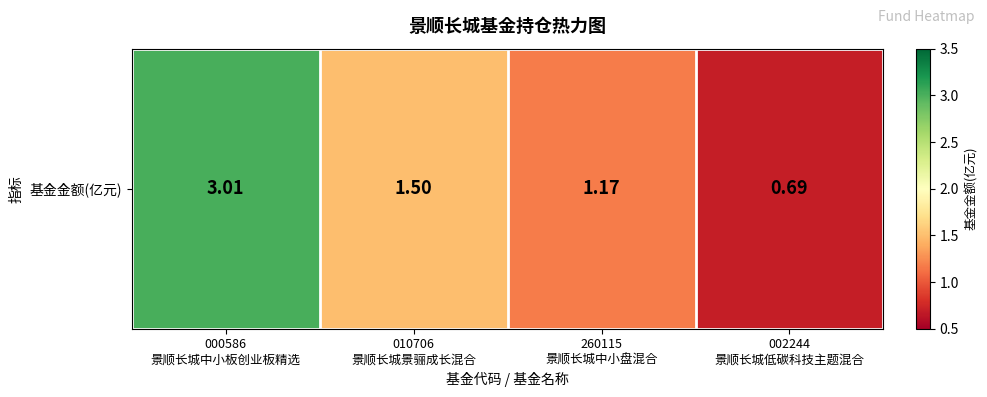

What is the difference between the maximum and minimum values?

2.3